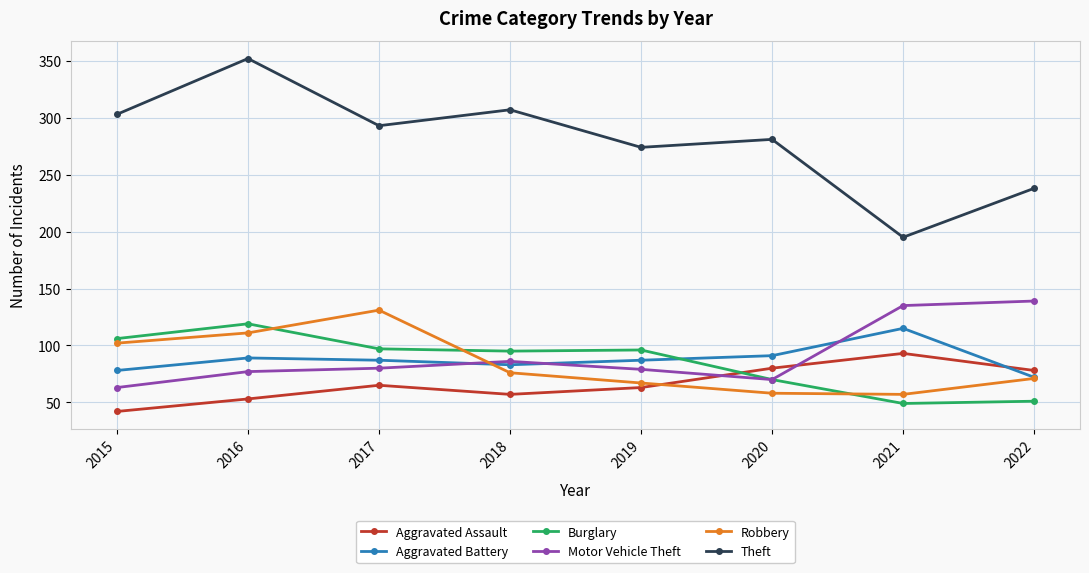

How many data points does each series have?

8